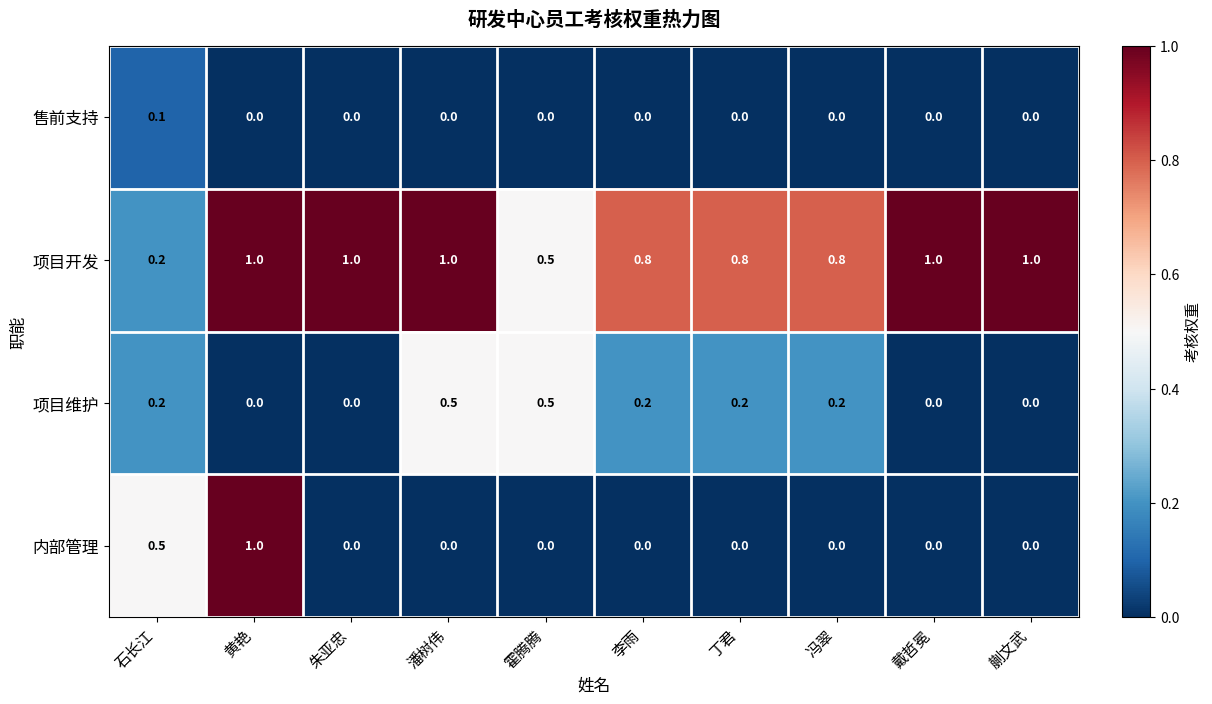

What is the total value across all series at 丁君?

1.0